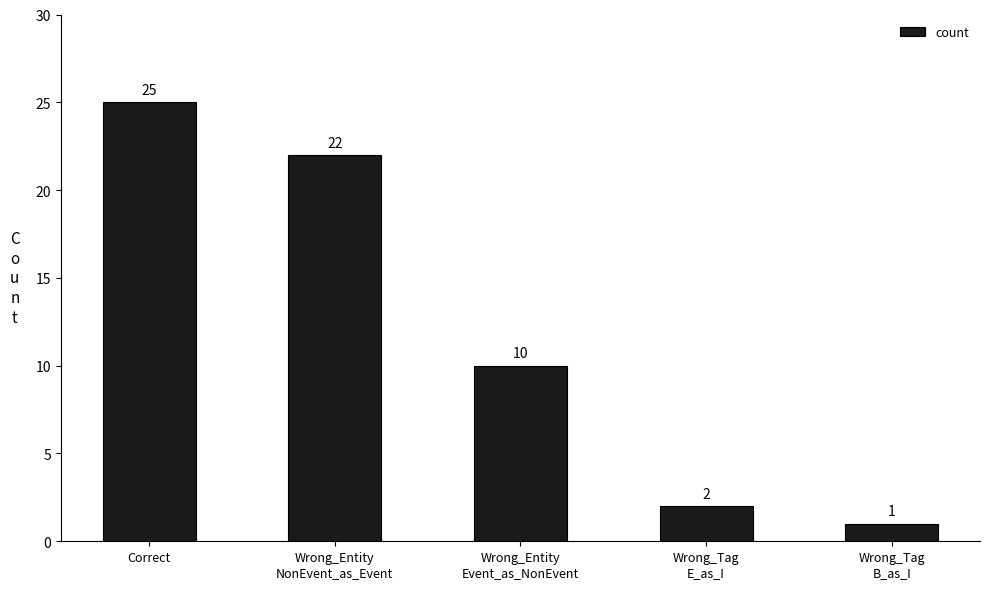

Does the chart contain stacked bars?

No